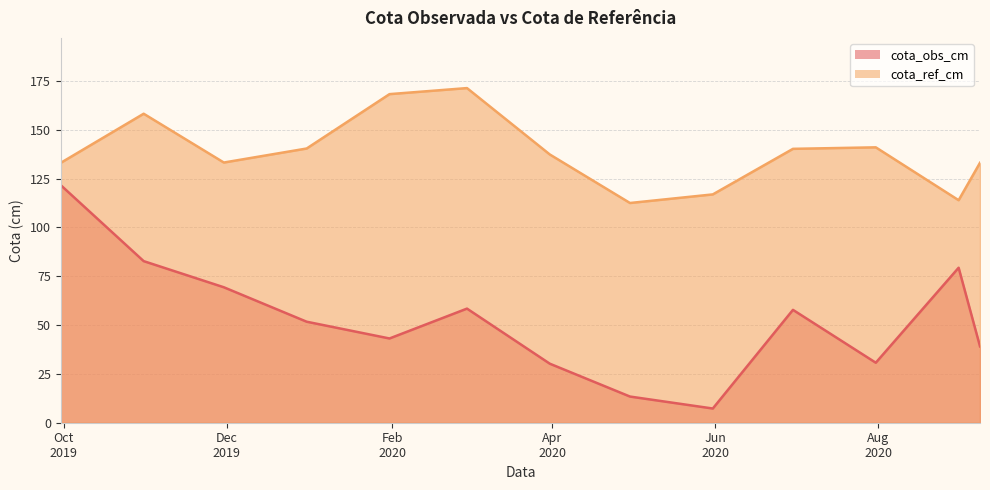

How many interior local valleys does the cota_ref_cm series have?

3